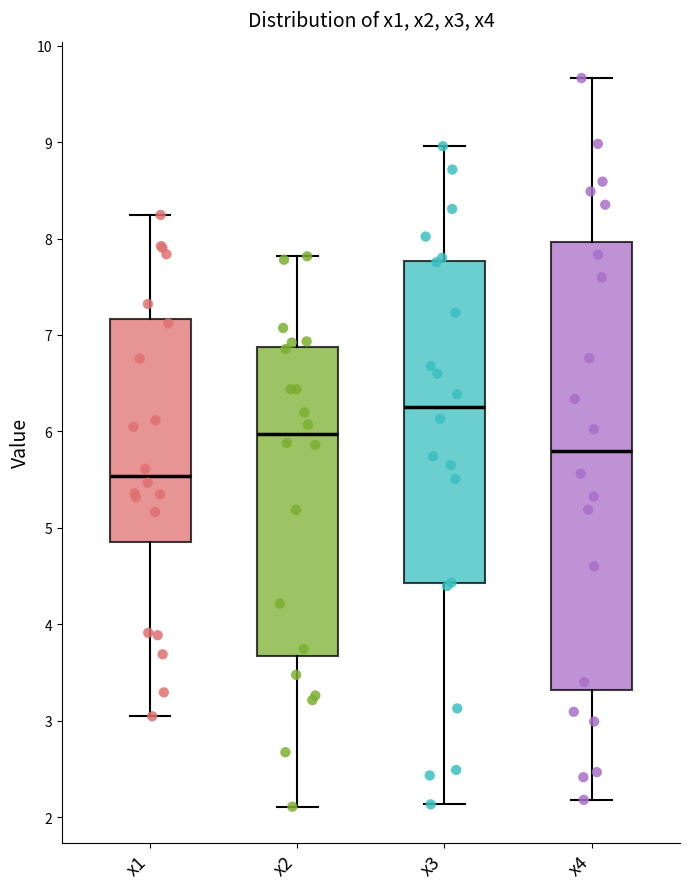

Reading left to right, transcribe this box plot: for each box, give where its median line is, the range the box spans, and where its two whiskers end, as read against the y-axis. The values are not printed on the chart, so give them approximately, as read against the axis.

x1: median 5.5, box 4.9 to 7.2, whiskers 3.0 to 8.2
x2: median 6.0, box 3.7 to 6.9, whiskers 2.1 to 7.8
x3: median 6.3, box 4.4 to 7.8, whiskers 2.1 to 9.0
x4: median 5.8, box 3.3 to 8.0, whiskers 2.2 to 9.7